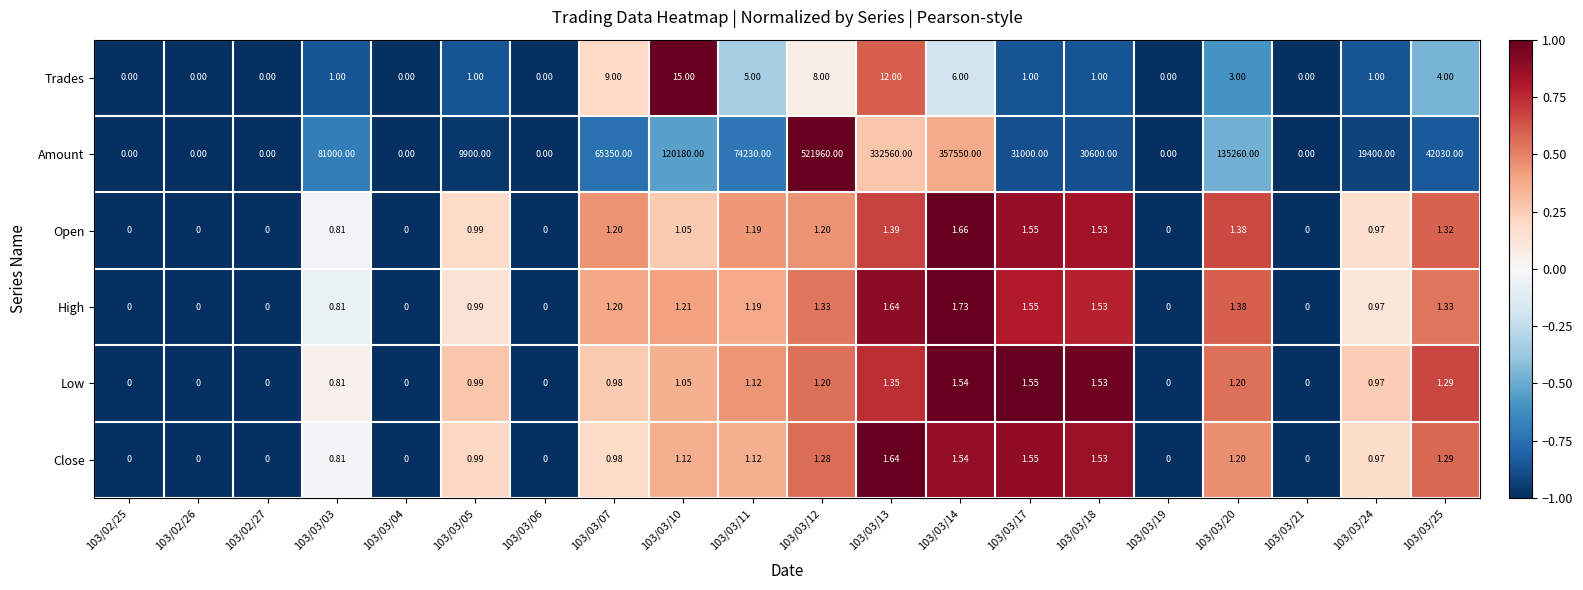

Is the value of High at 103/03/19 greater than the value of Low at 103/03/18?

No